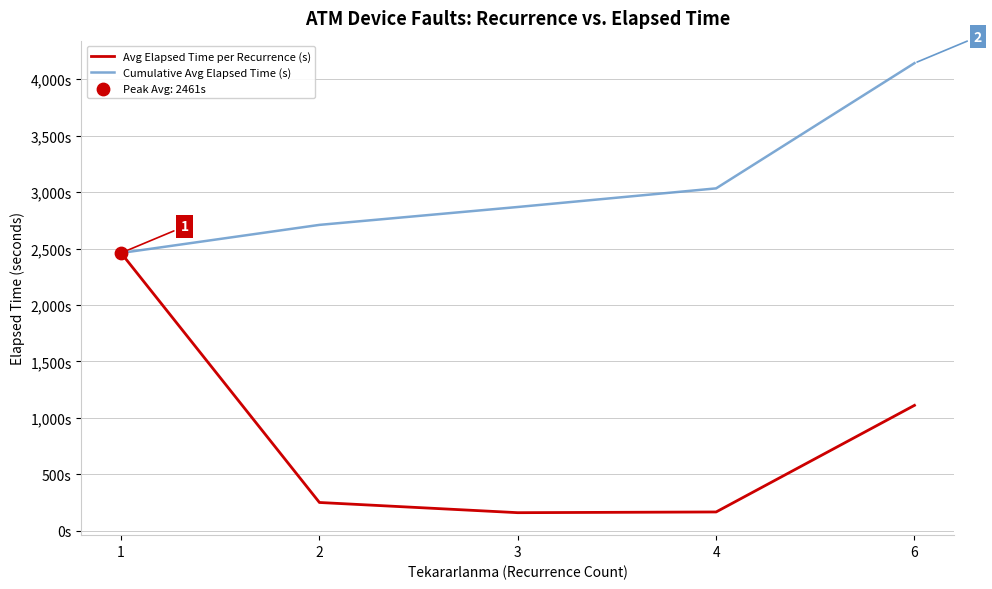

Does the chart have visible grid lines?

Yes